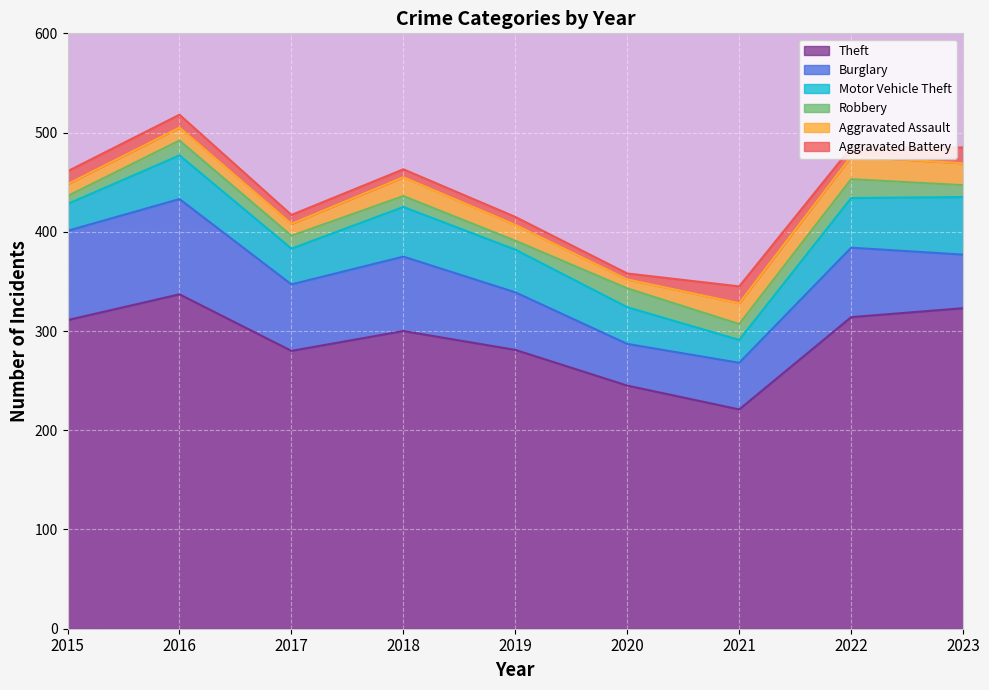

List the series in order of their peak value, lowest first.

Aggravated Battery, Robbery, Aggravated Assault, Motor Vehicle Theft, Burglary, Theft